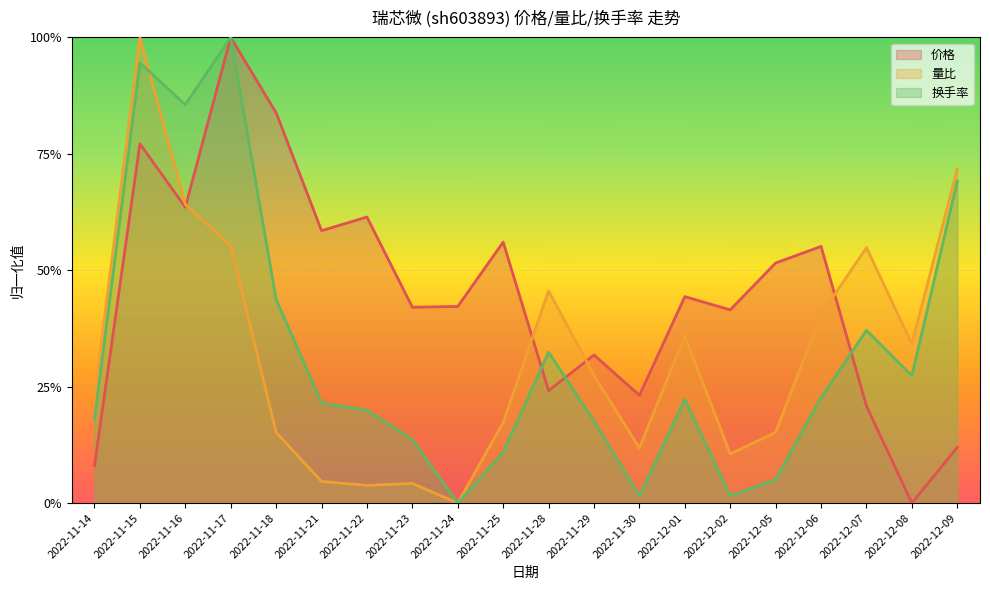

How many lines are shown in the chart?

3